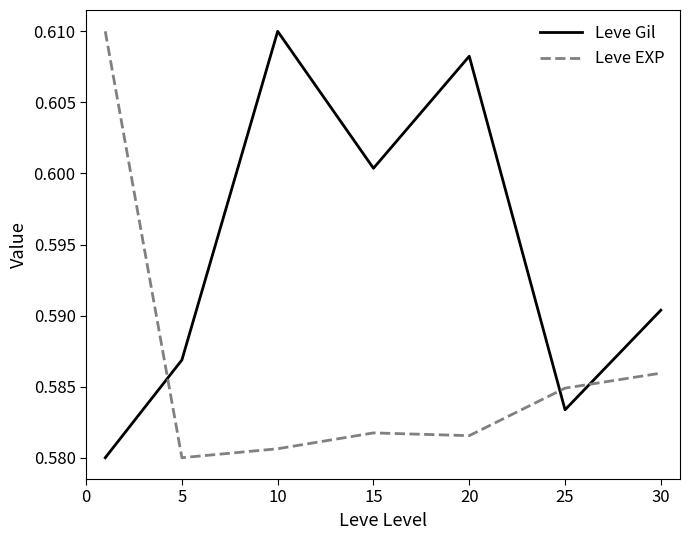

True or false: Leve Gil and Leve EXP intersect in this chart.

True